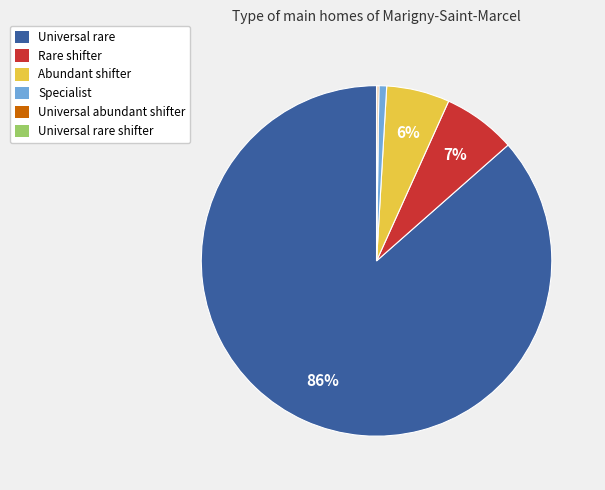

To the nearest percent, what is the difference between the largest and smallest slice percentages?

86%